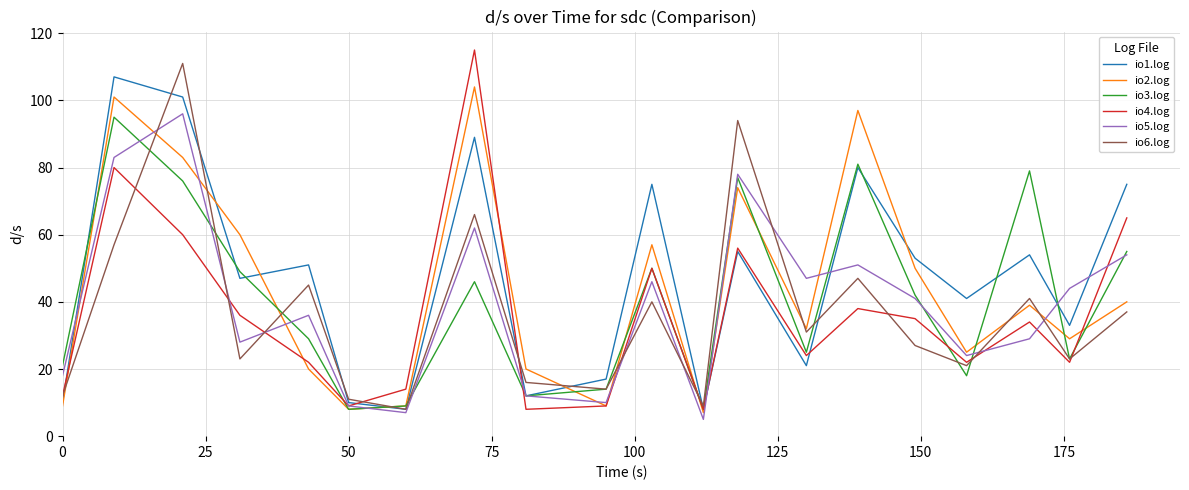

In io5.log, how many points are higher than both neighbors (excluding endpoints)?

6